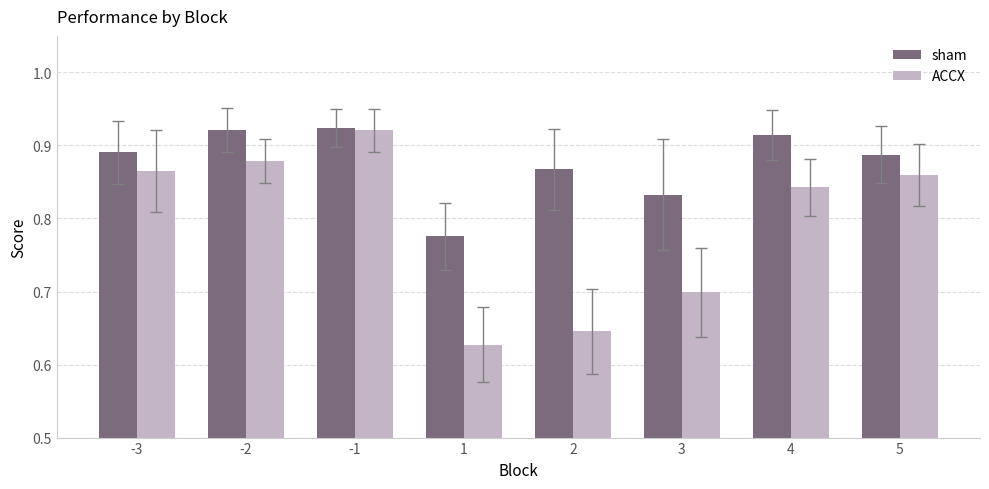

Between -3 and 2, which series saw the biggest shift?

ACCX